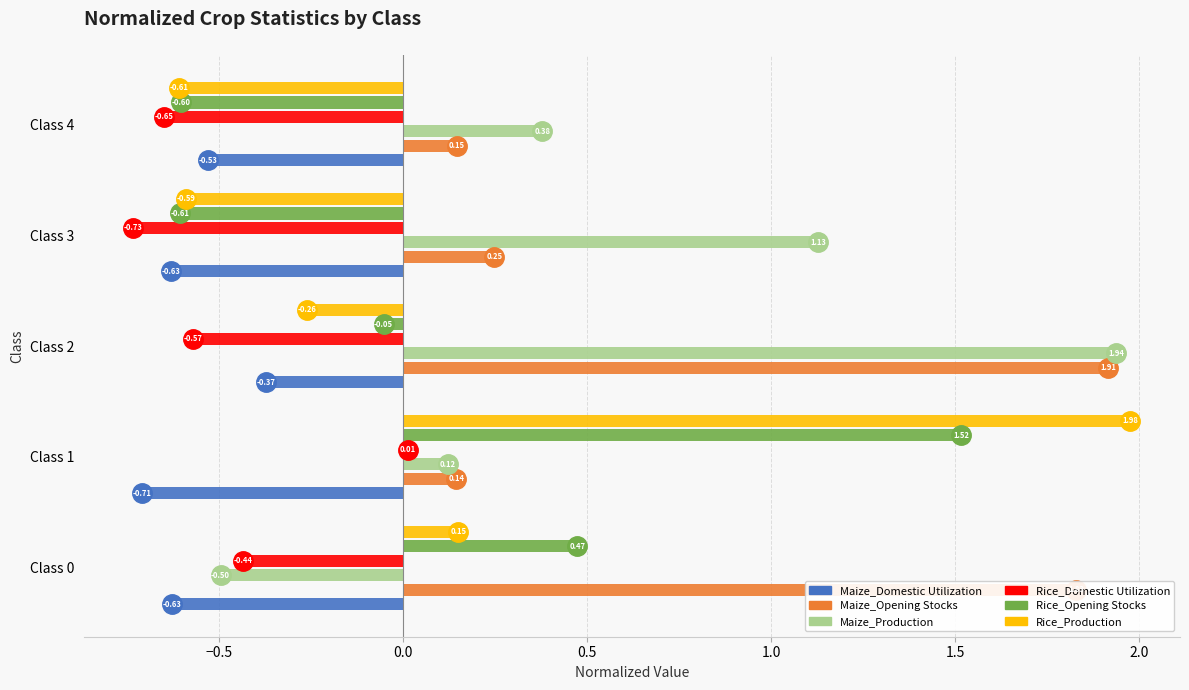

Rank the series by their maximum value, from highest to lowest.

Rice_Production, Maize_Production, Maize_Opening Stocks, Rice_Opening Stocks, Rice_Domestic Utilization, Maize_Domestic Utilization